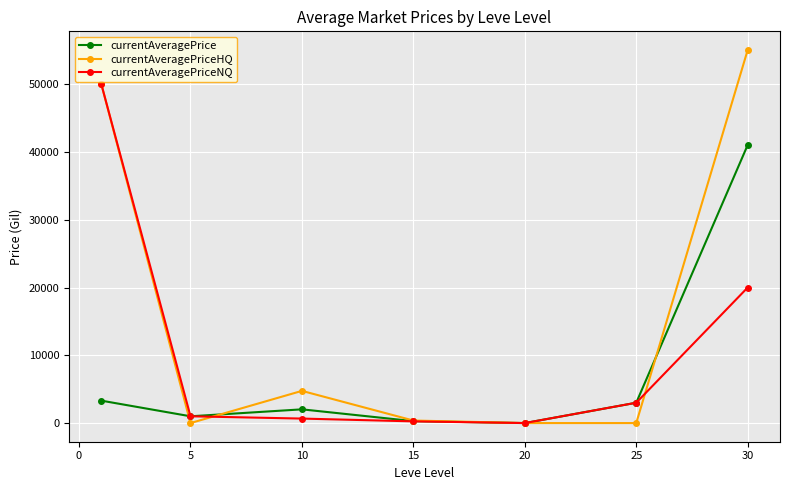

List the series in order of their overall mean, highest first.

currentAveragePriceHQ, currentAveragePriceNQ, currentAveragePrice